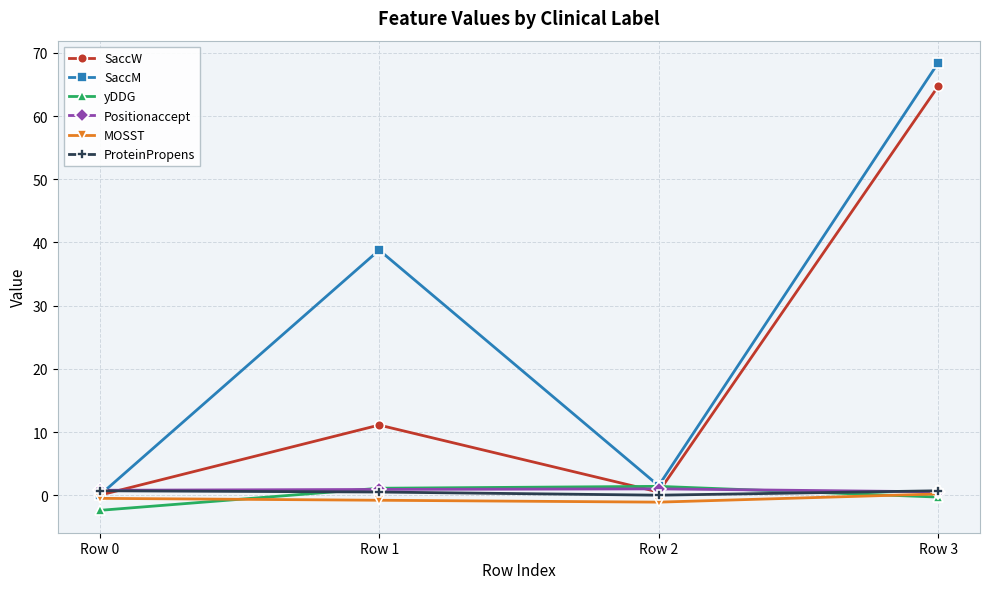

Which series has the largest range (max minus min)?

SaccM